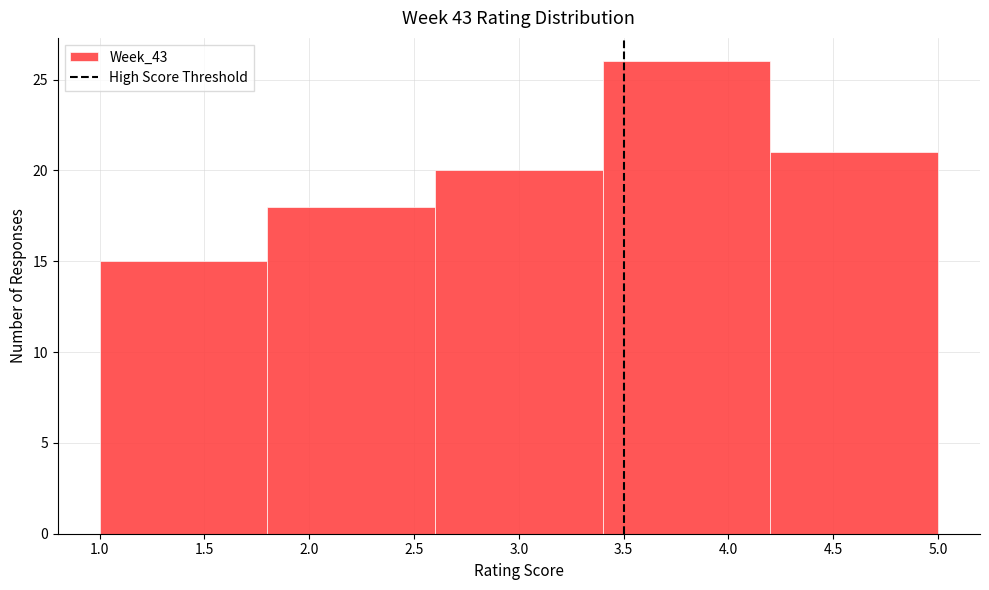

Reading left to right, transcribe this chart: for each bar, give the range it covers on the x-axis and its height. The values are not printed on the chart, so give them approximately, as read against the axis.

1.0 to 1.8: 15
1.8 to 2.6: 18
2.6 to 3.4: 20
3.4 to 4.2: 26
4.2 to 5.0: 21